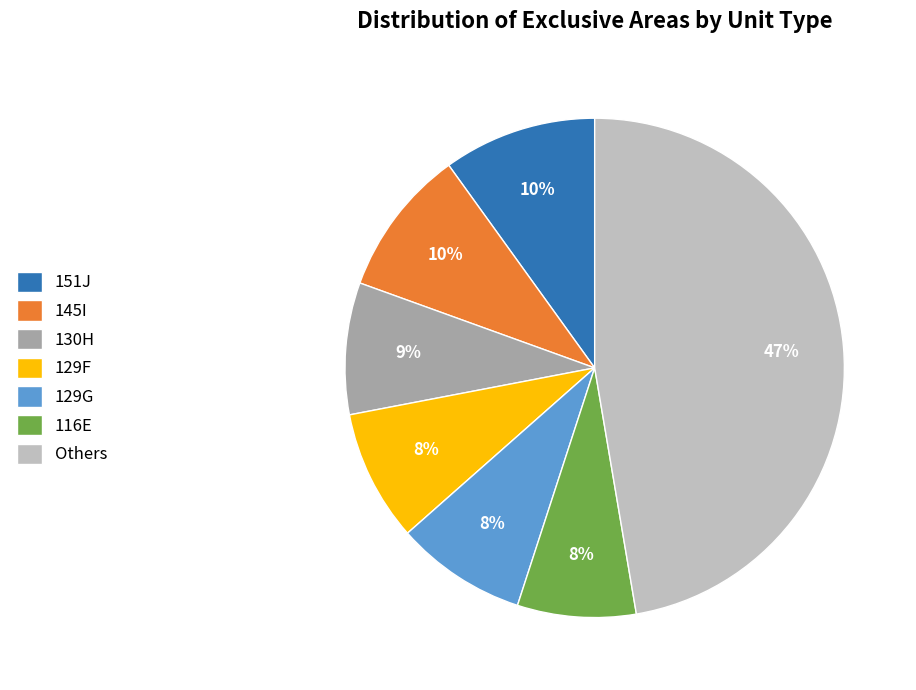

Do 116E and 129F together represent more than half of the pie?

No